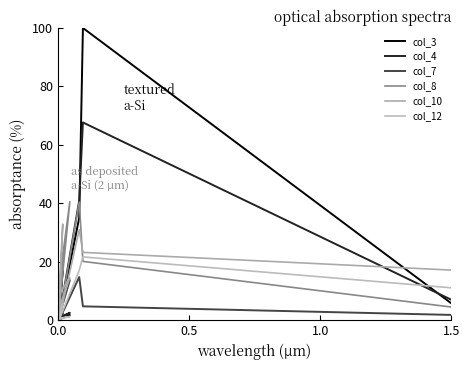

Reading left to right, what are all the values shown in this chart?

col_3: 0.1	0.6	1.2	1.8	0.2	2.3	0.6	35.1	100.0	5.8
col_4: 0.3	0.7	1.1	2.5	0.1	3.3	0.6	41.0	67.7	7.0
col_7: 0.2	1.7	5.7	13.7	0.1	17.1	0.0	14.8	4.8	1.8
col_8: 0.4	4.3	15.8	40.6	0.3	23.1	0.0	40.4	20.1	4.5
col_10: 0.9	0.3	9.5	14.5	3.3	32.9	0.2	31.0	23.2	17.2
col_12: 0.0	0.0	0.7	1.3	0.4	5.9	0.1	17.1	21.7	11.1